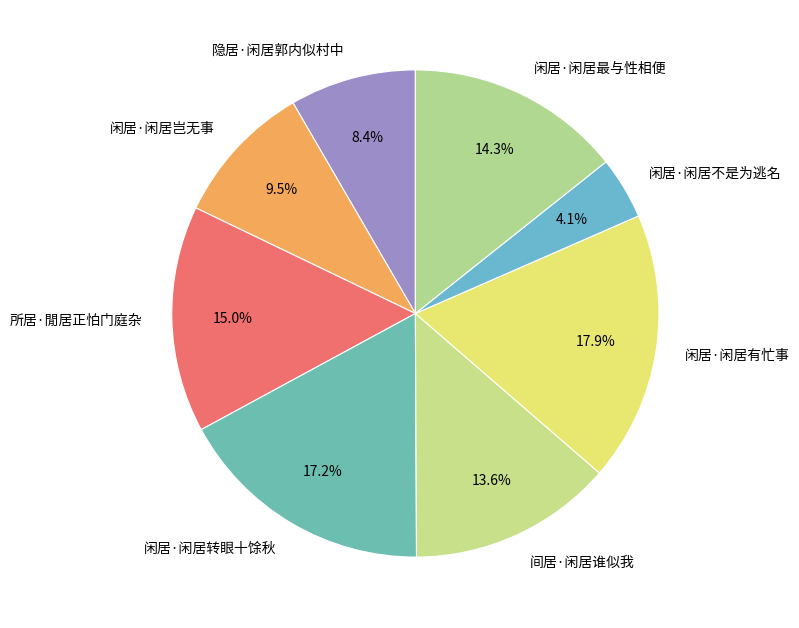

Which slice is the smallest?

闲居·闲居不是为逃名